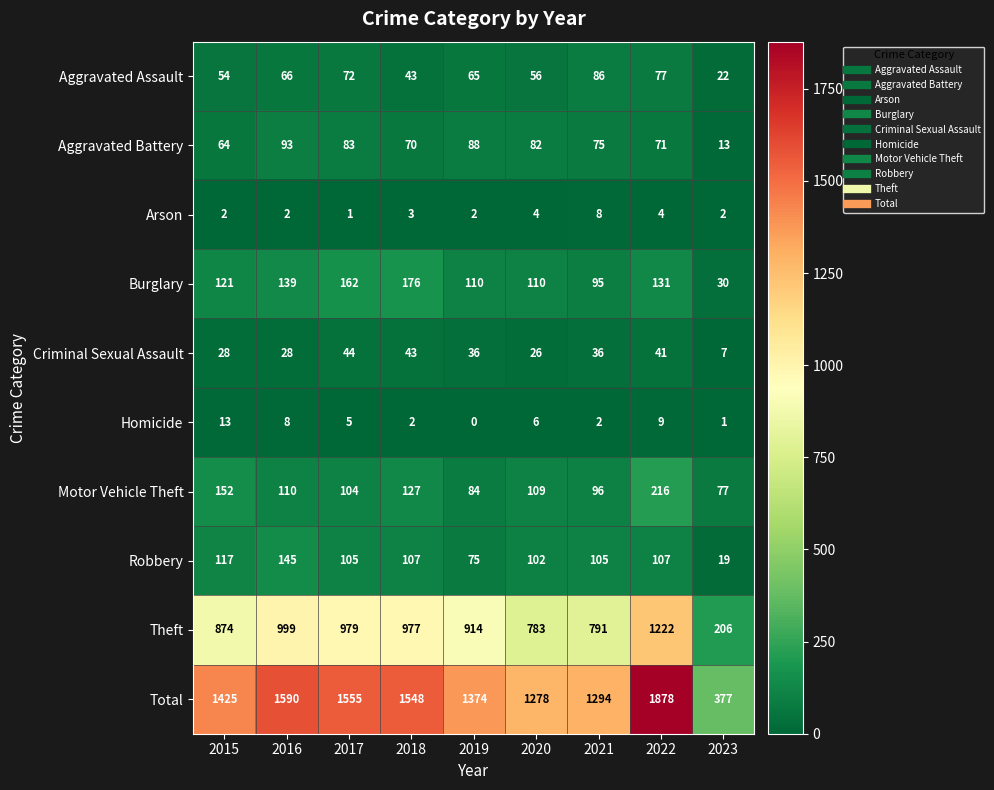

Between 2018 and 2019, which series saw the biggest shift?

Total